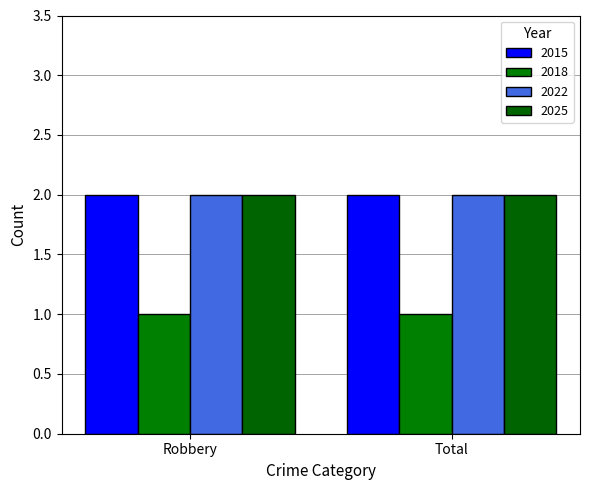

What is the difference between the highest and lowest values at Robbery?

1